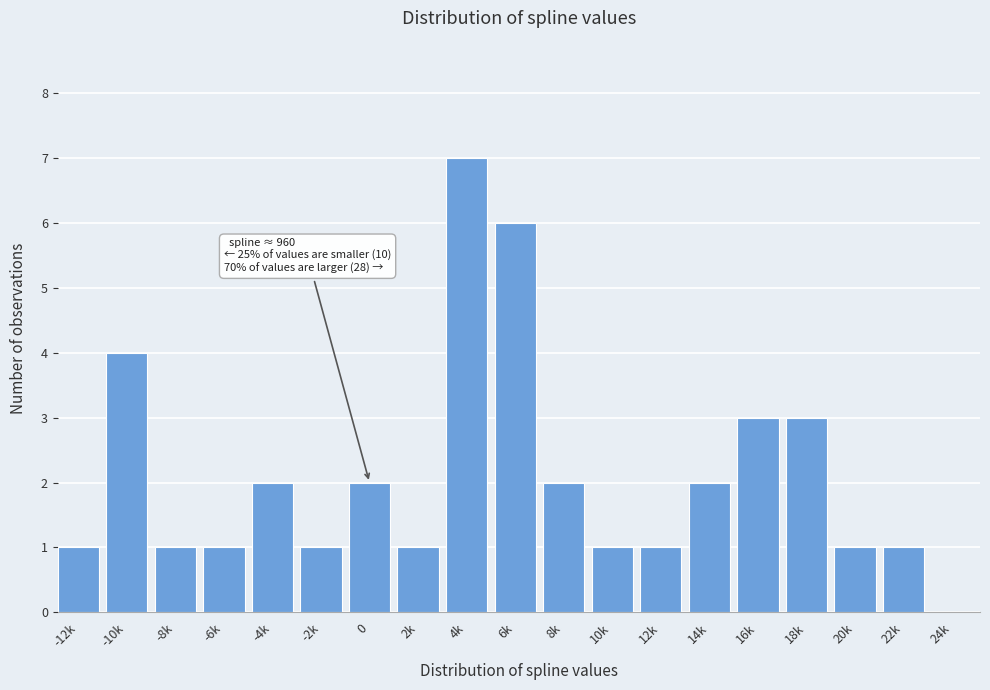

Reading right to left, list all the values displayed in this chart.

24k=0	22k=1	20k=1	18k=3	16k=3	14k=2	12k=1	10k=1	8k=2	6k=6	4k=7	2k=1	0=2	-2k=1	-4k=2	-6k=1	-8k=1	-10k=4	-12k=1